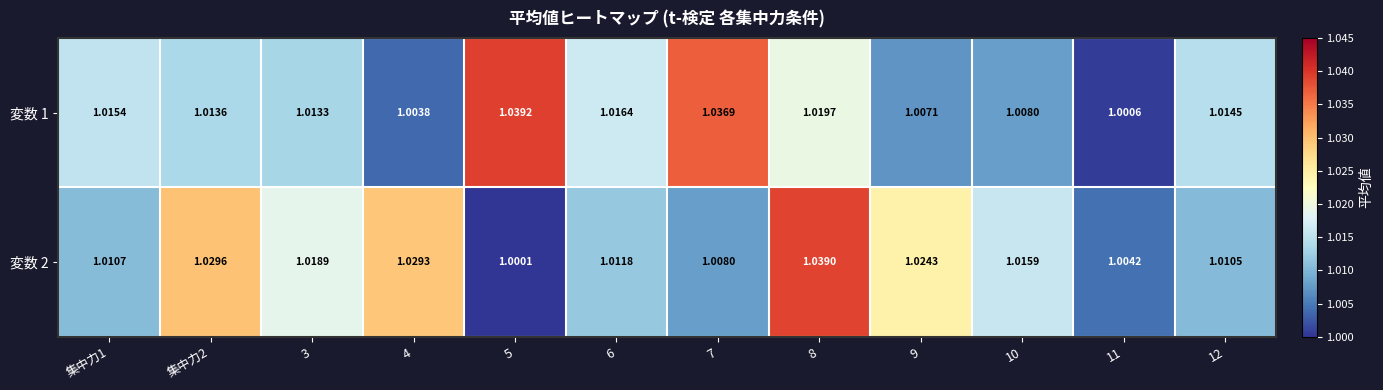

Is the value of 変数 2 at 集中力1 greater than the value of 変数 1 at 7?

No